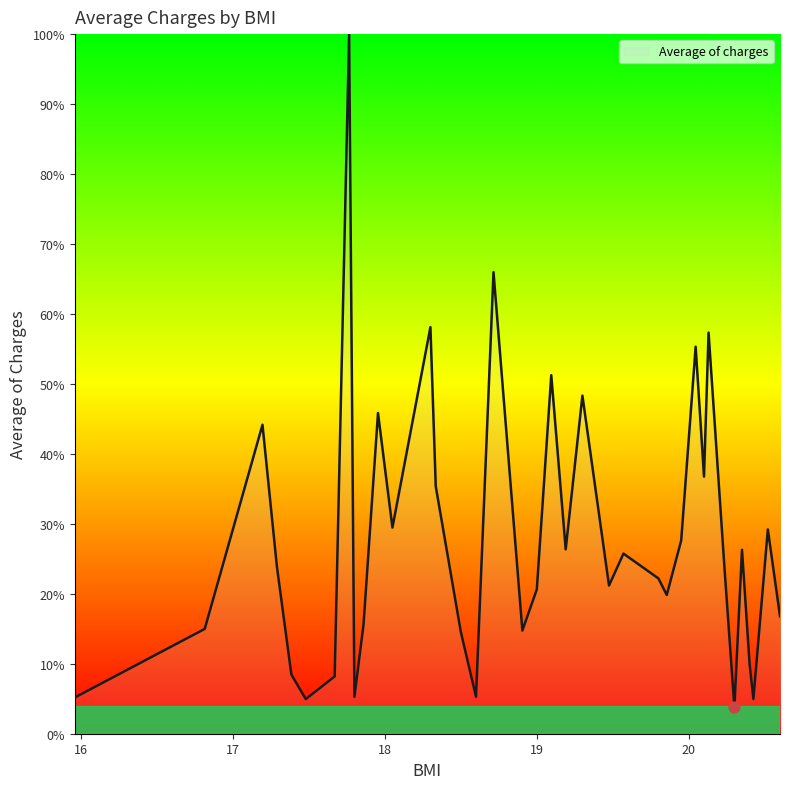

What is the difference between the maximum and minimum values?

96.2